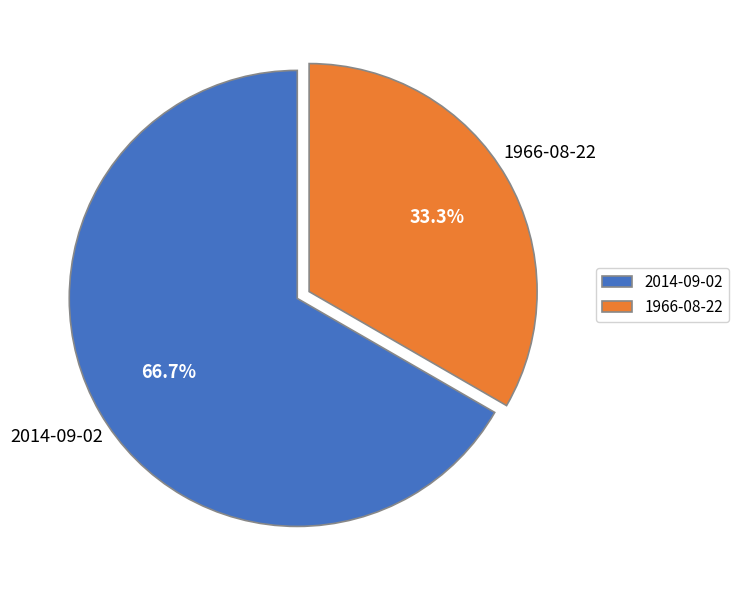

Which has a higher value, 1966-08-22 or 2014-09-02?

2014-09-02